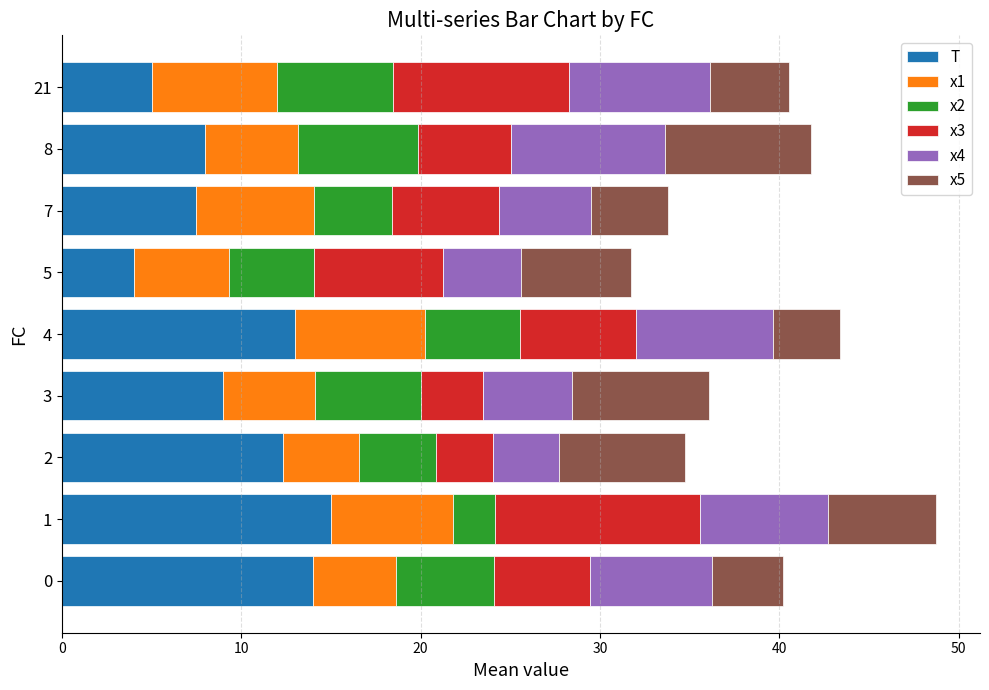

What is the difference between the maximum and minimum values in the T series?

11.0